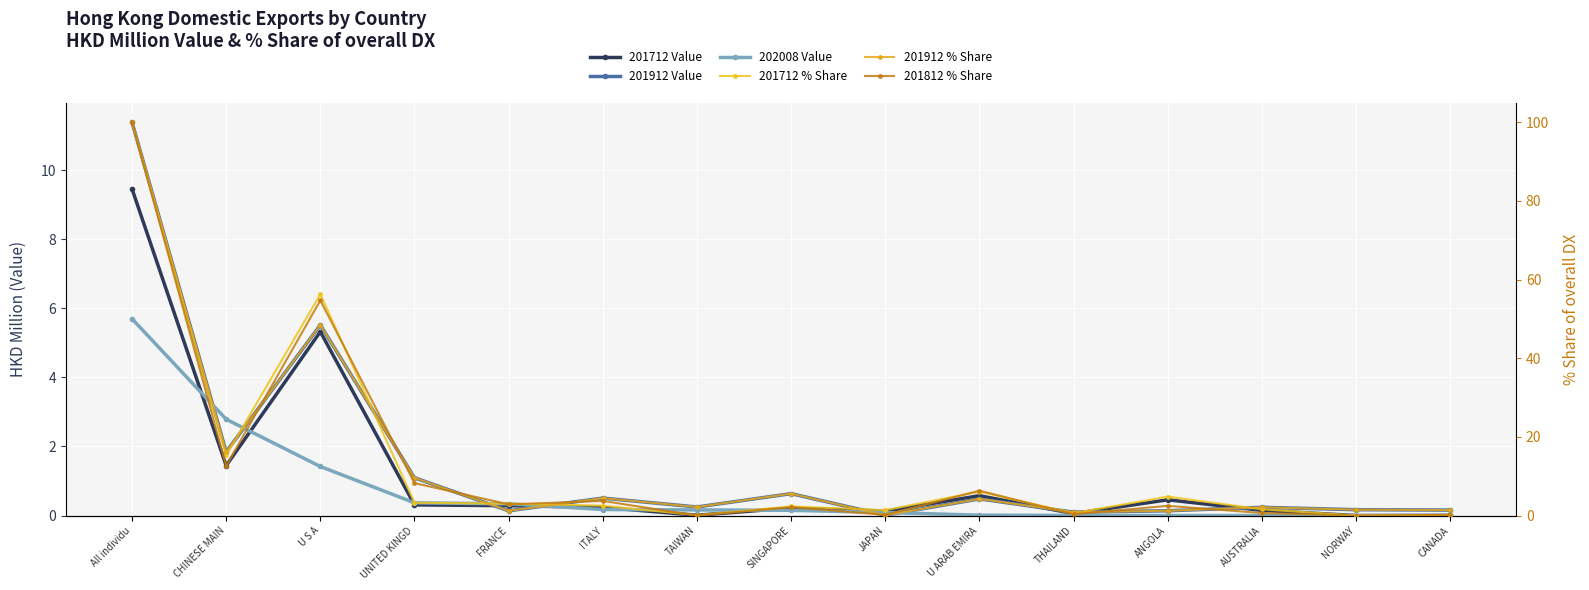

What is the label of the 8th point from the right?

SINGAPORE